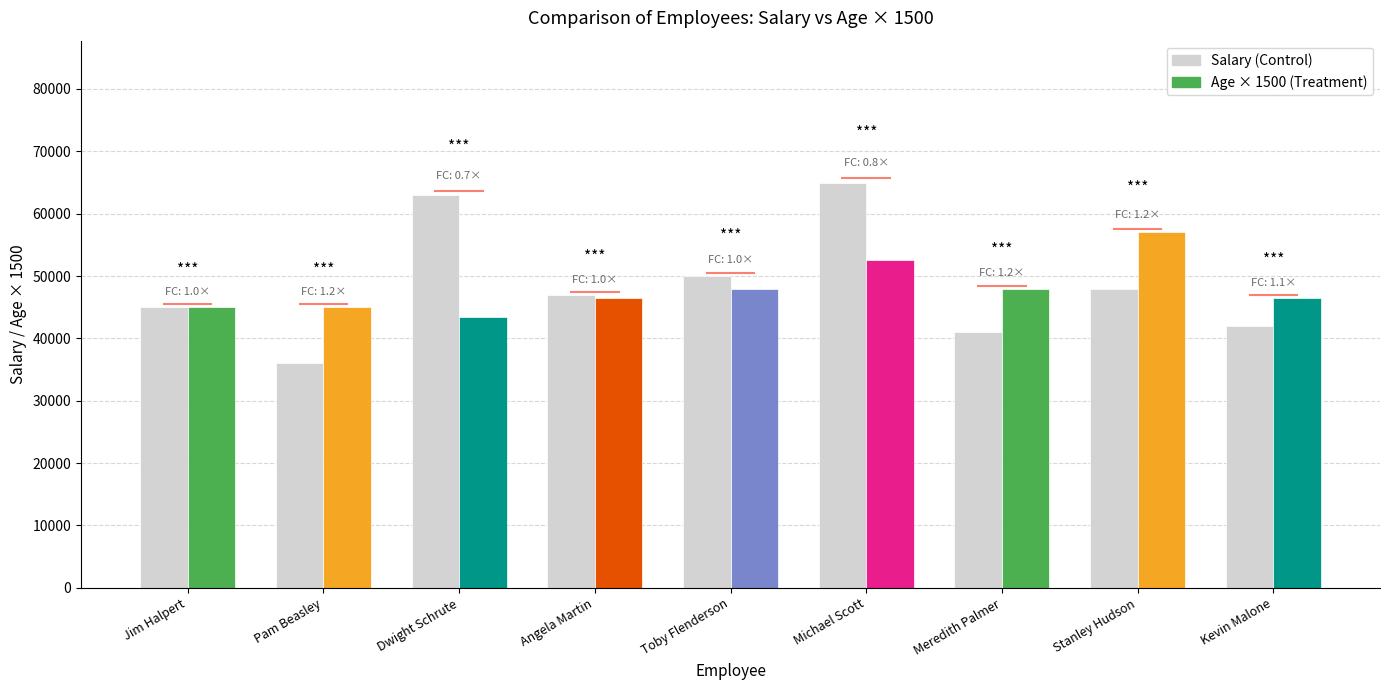

Rank the categories by value from lowest to highest.

Pam Beasley, Meredith Palmer, Kevin Malone, Jim Halpert, Angela Martin, Stanley Hudson, Toby Flenderson, Dwight Schrute, Michael Scott